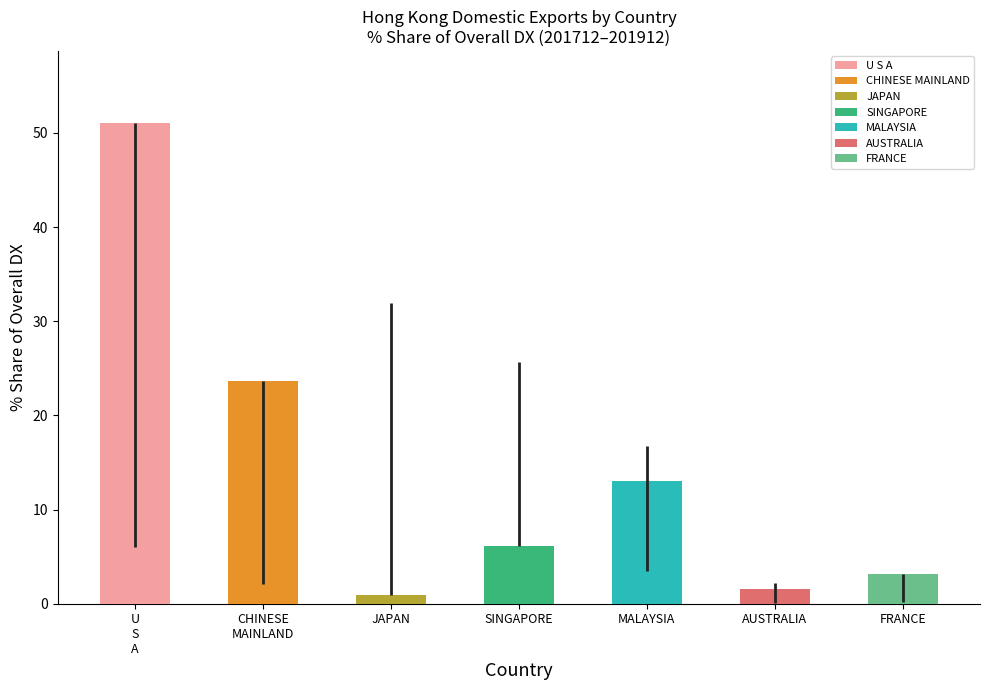

Where does the 201812_% Share series first go above 2?

U S A